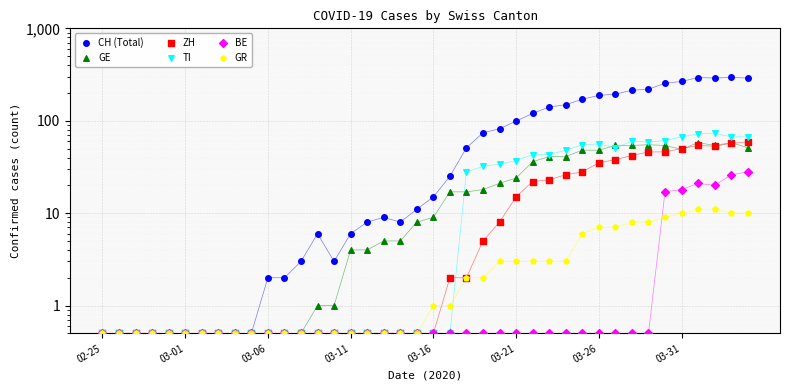

What is the total value across all series at 39?

505.0